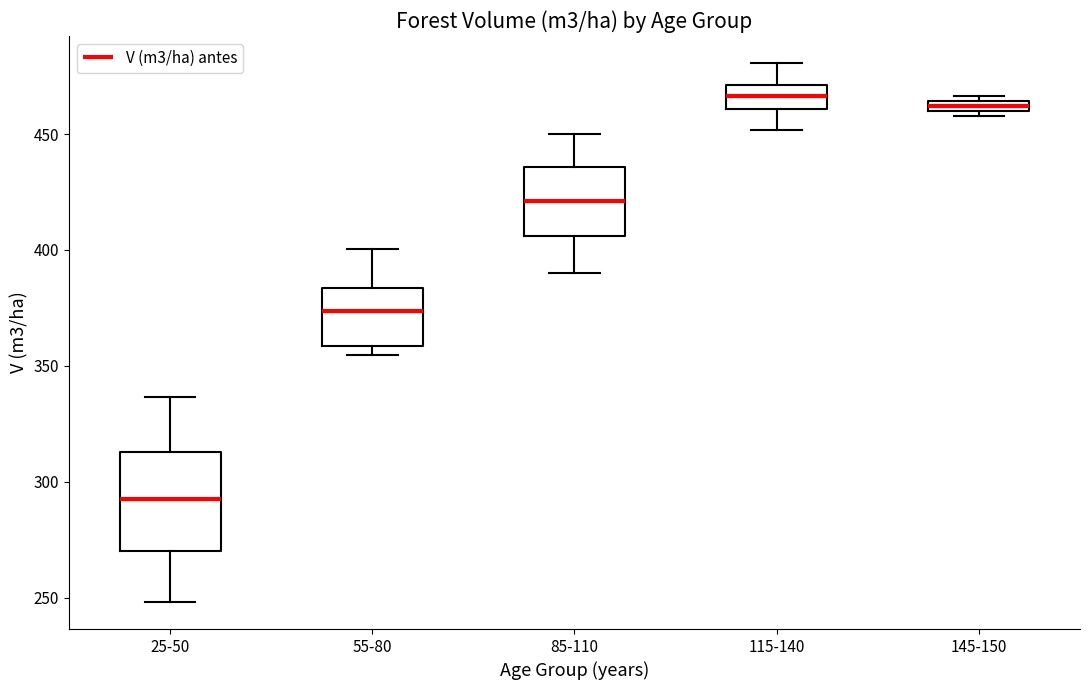

Which box's median line is the lowest?

25-50